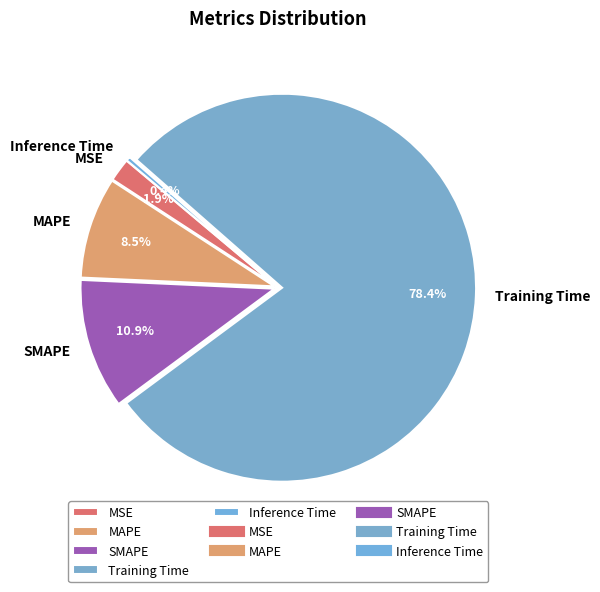

What percentage is the MSE slice, to the nearest percent?

2%